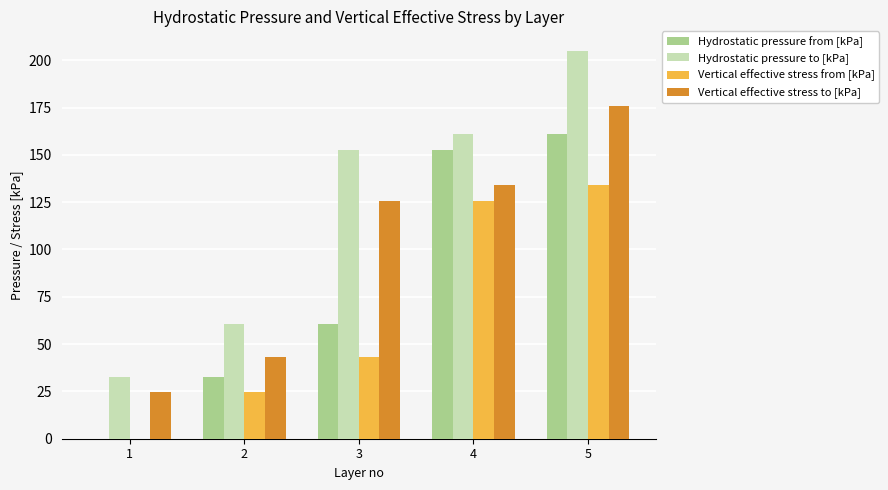

What is the maximum value for Hydrostatic pressure from [kPa]?

160.9